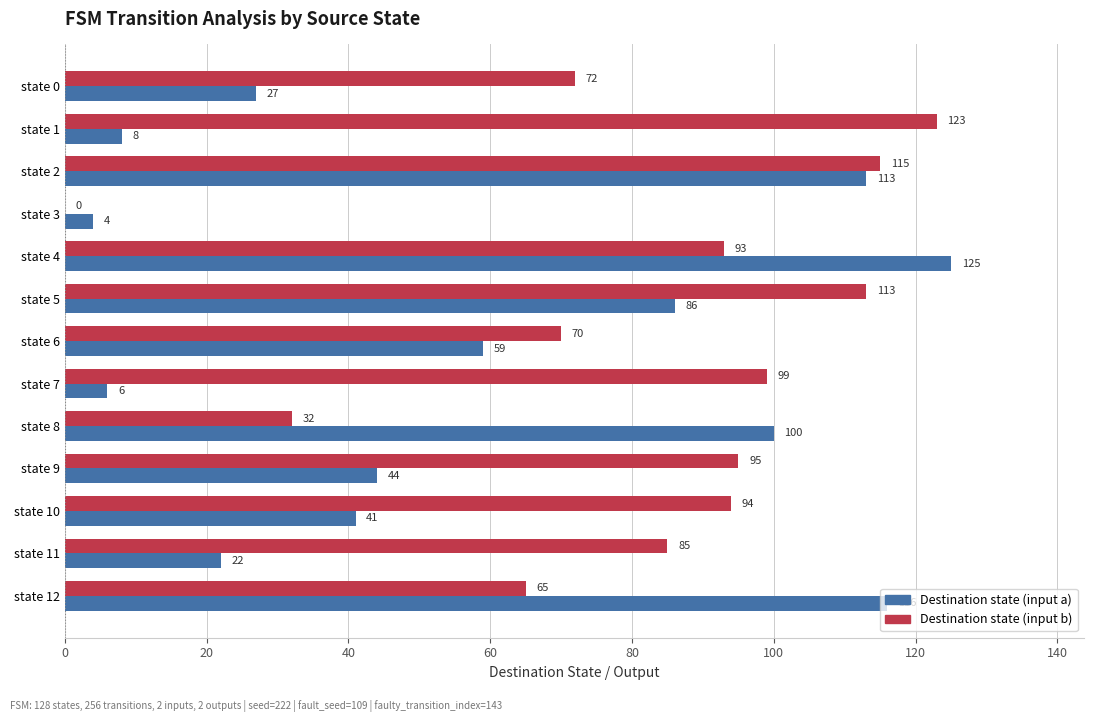

What is the maximum value shown in the chart?

125